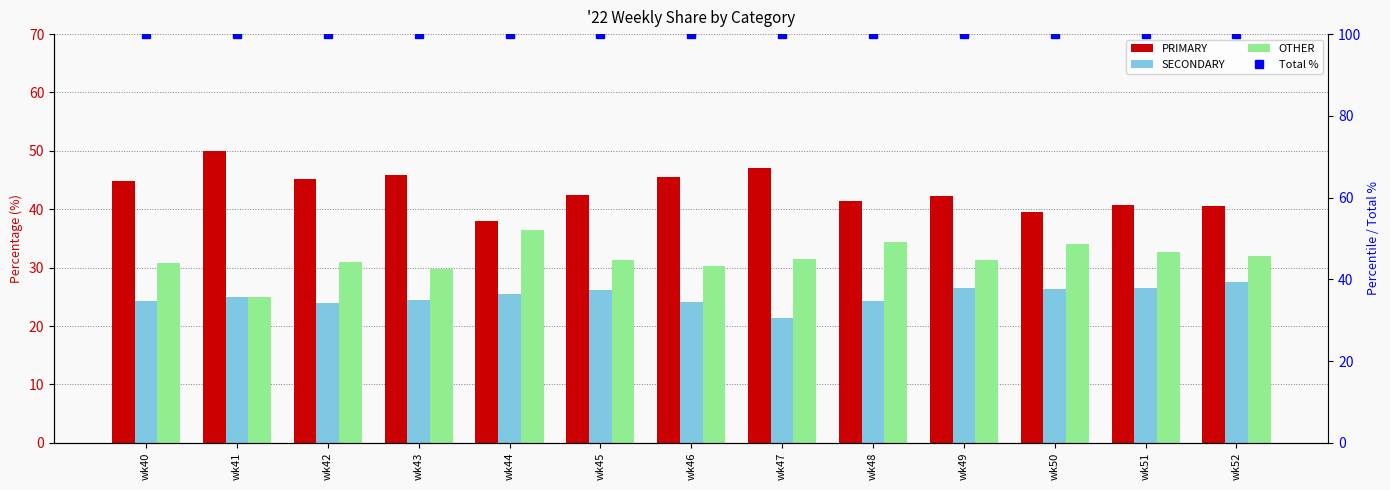

Between wk41 and wk42, which series saw the biggest shift?

OTHER